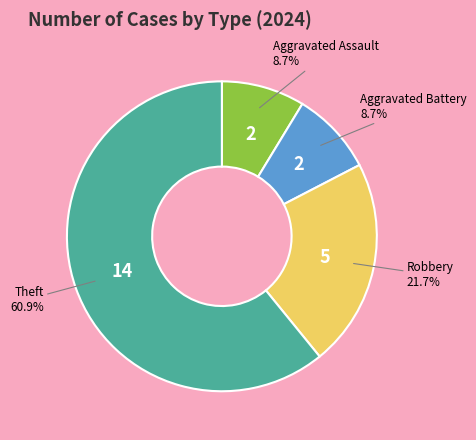

To the nearest percent, what is the difference between the largest and smallest slice percentages?

52%